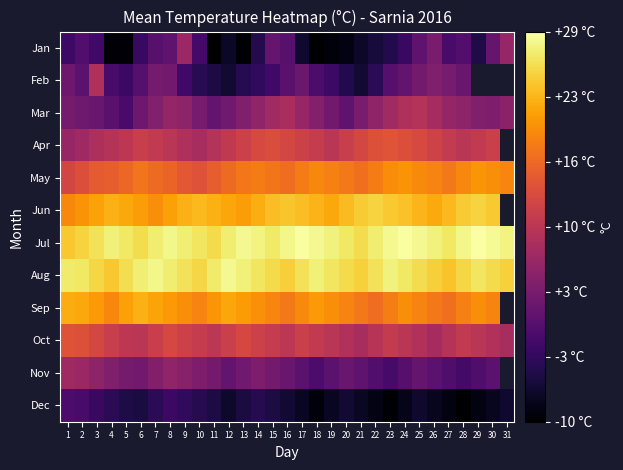

Is it true that Nov equals 6.1 at 4?

False